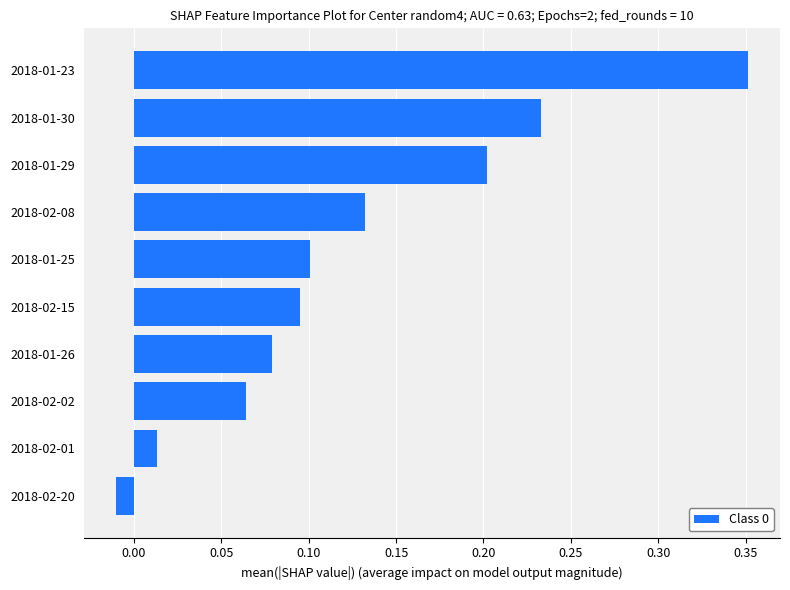

Are the bars horizontal?

Yes